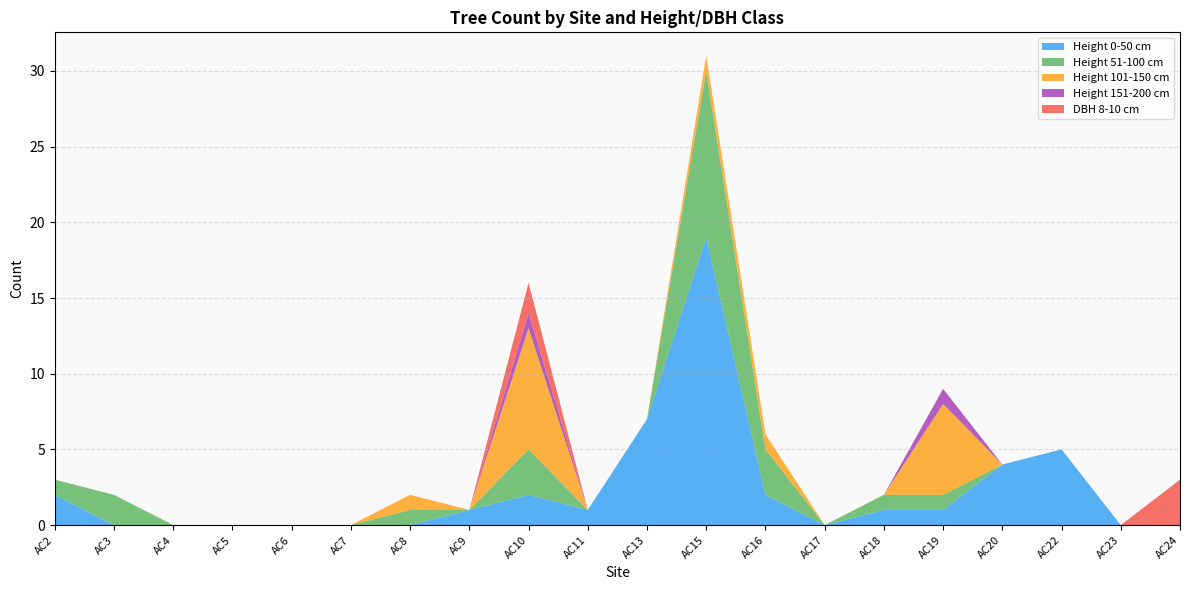

Reading left to right, extract all data points from this chart.

Height 0-50 cm: 2	0	0	0	0	0	0	1	2	1	7	19	2	0	1	1	4	5	0	0
Height 51-100 cm: 1	2	0	0	0	0	1	0	3	0	0	11	3	0	1	1	0	0	0	0
Height 101-150 cm: 0	0	0	0	0	0	1	0	8	0	0	1	1	0	0	6	0	0	0	0
Height 151-200 cm: 0	0	0	0	0	0	0	0	1	0	0	0	0	0	0	1	0	0	0	0
DBH 8-10 cm: 0	0	0	0	0	0	0	0	2	0	0	0	0	0	0	0	0	0	0	3